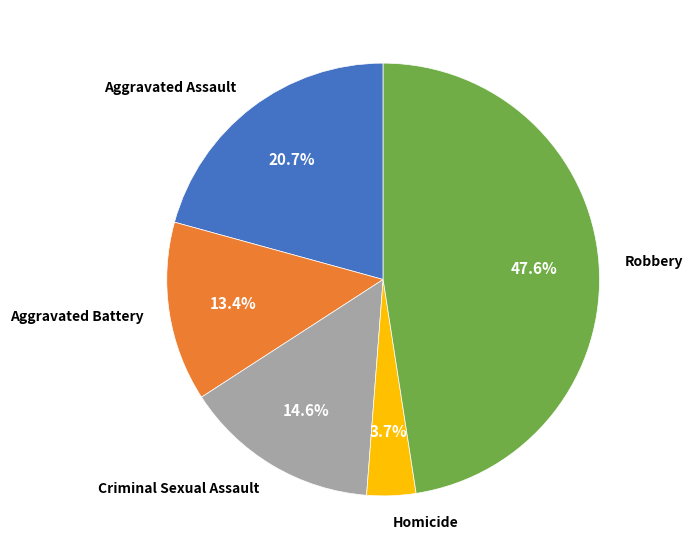

To the nearest percent, what is the combined percentage of Criminal Sexual Assault and Aggravated Battery?

28%